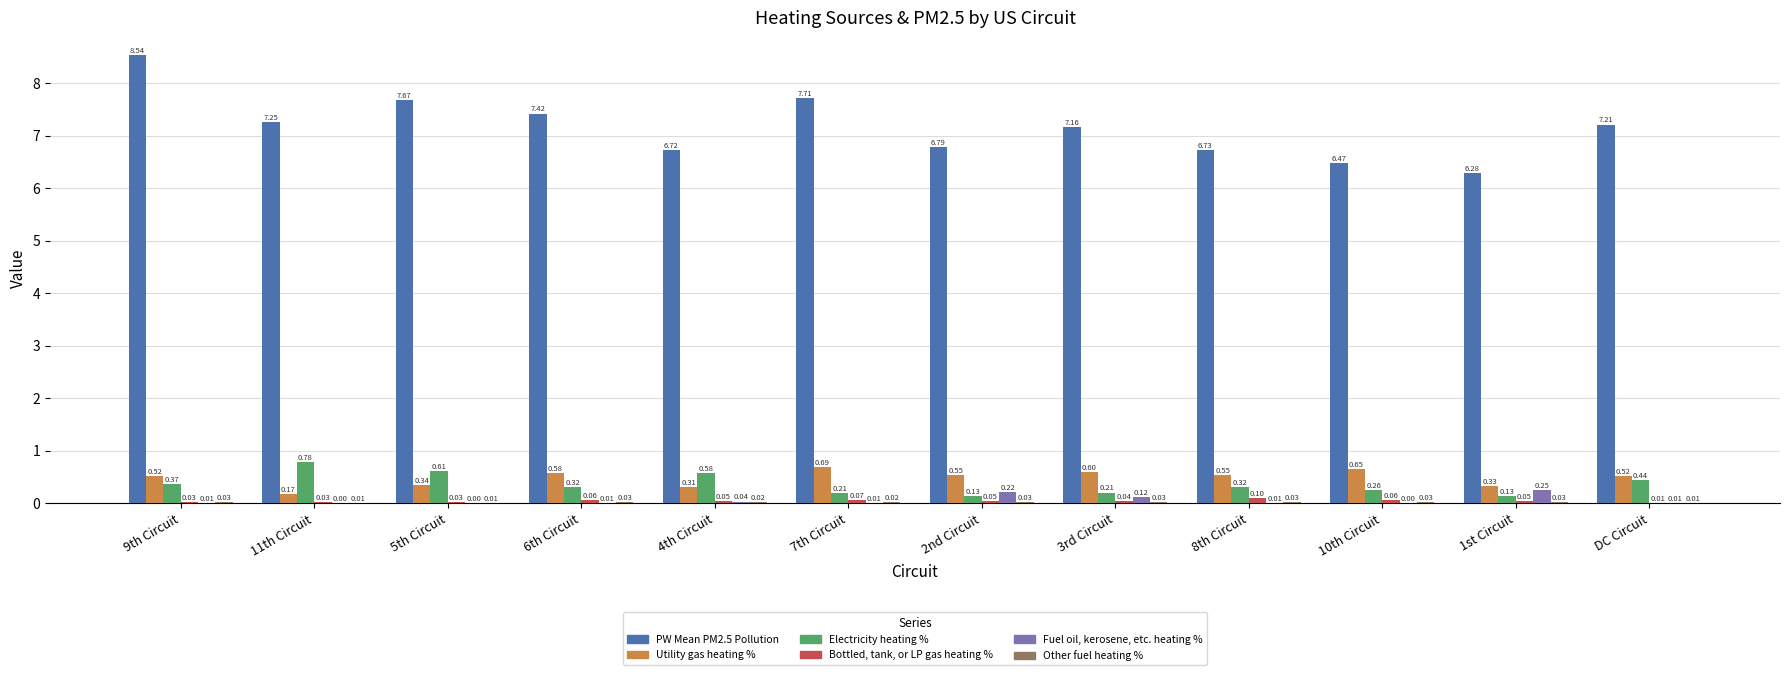

Which series has the largest total across all categories?

PW Mean PM2.5 Pollution